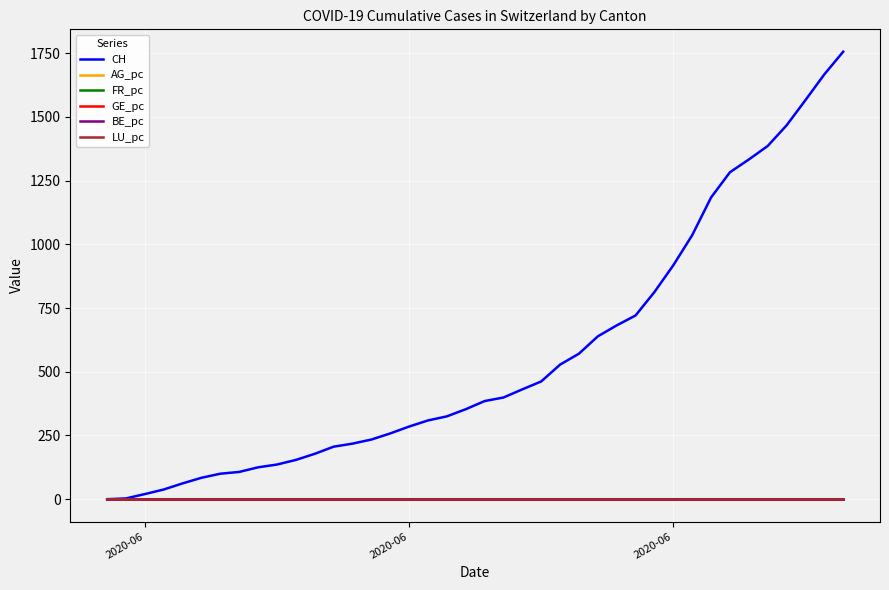

What is the greatest value displayed?

1756.0